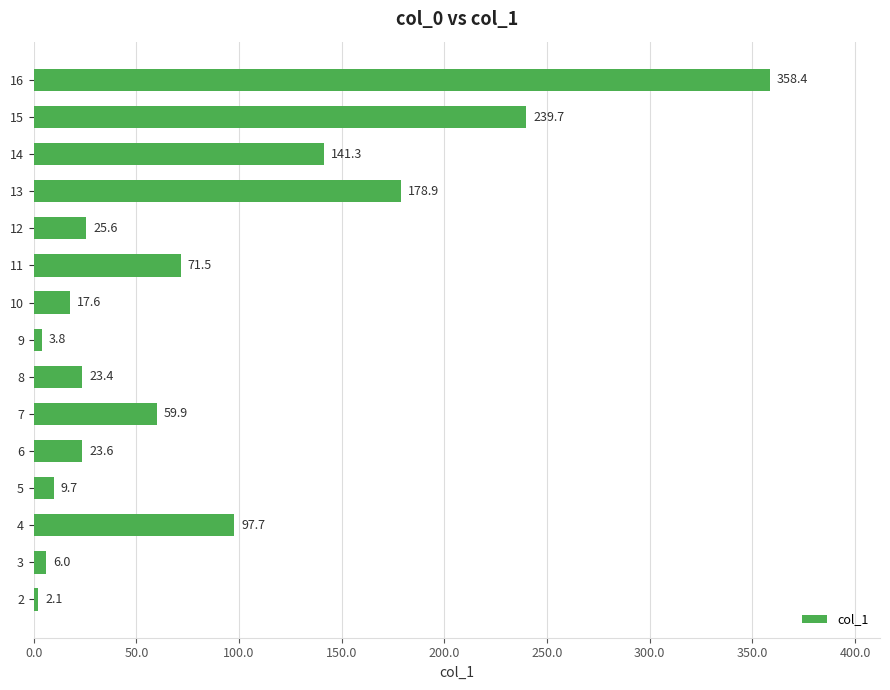

True or false: the data shows 407.9 at 15.

False